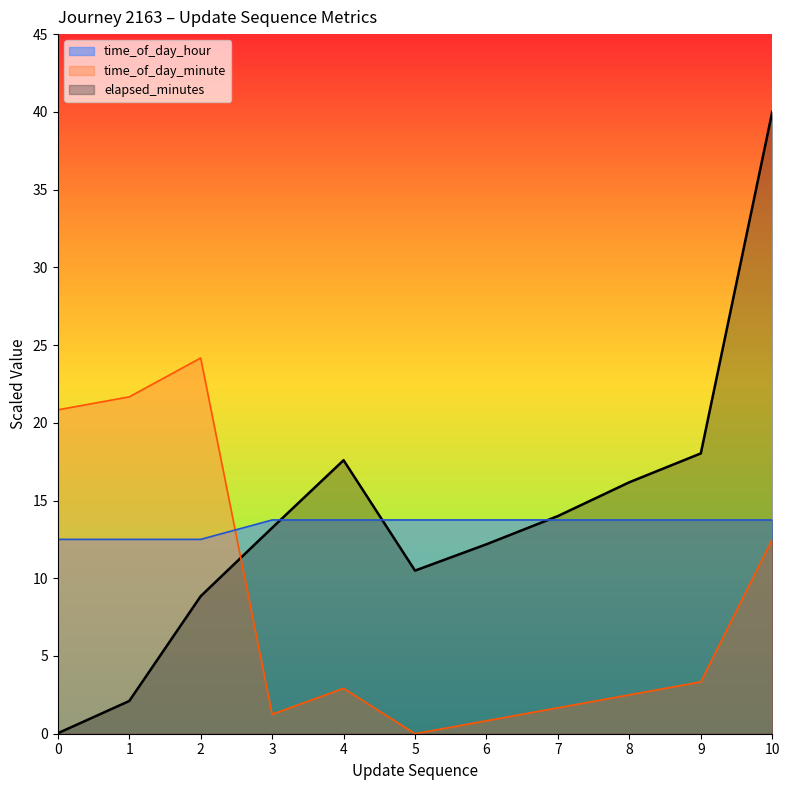

Read the time_of_day_hour value at 1.

12.5